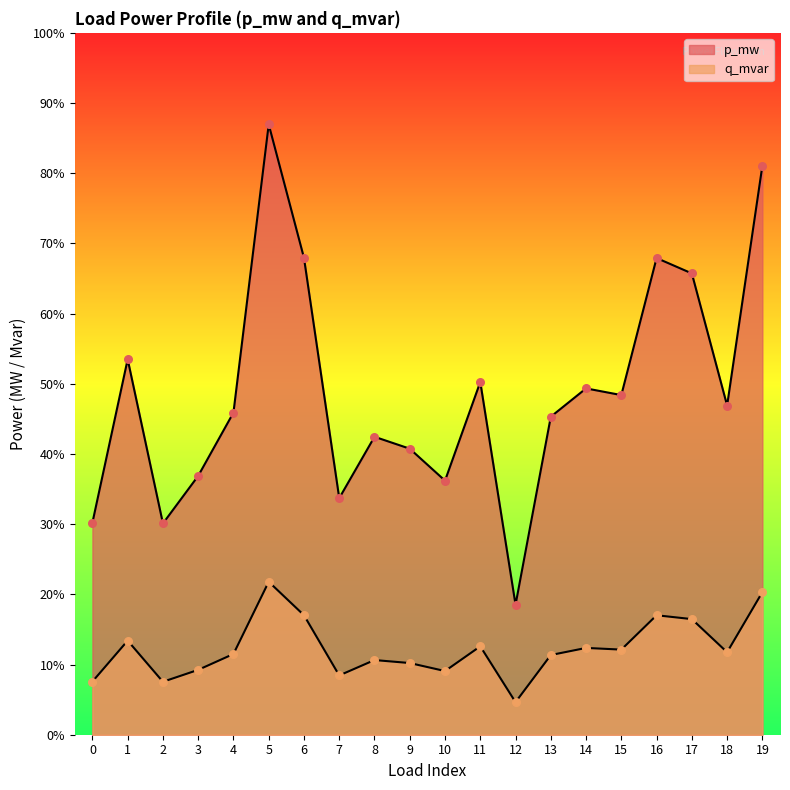

At how many categories does at least one series exceed 0?

20